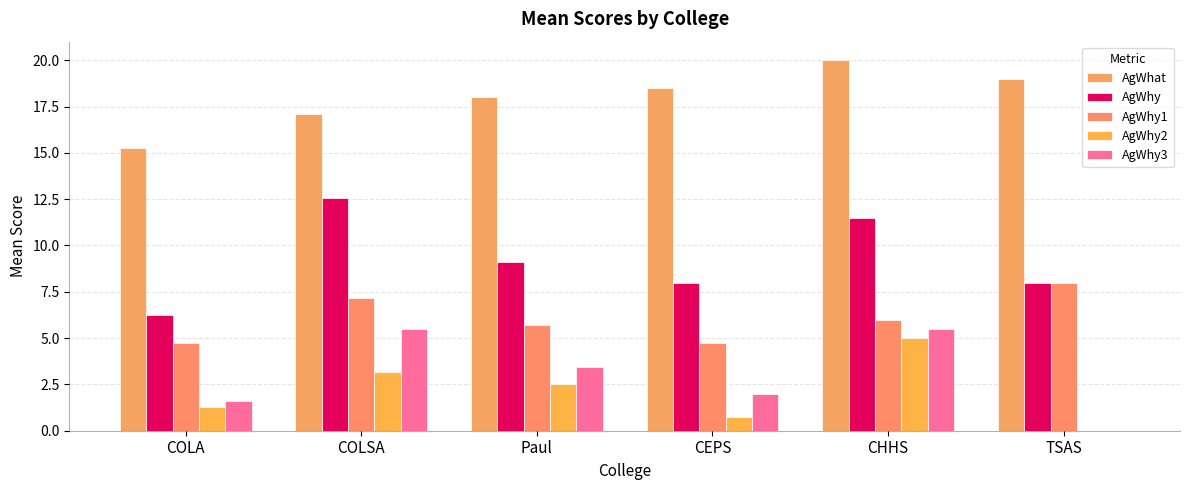

Where is AgWhy2 nearest to the value 2?

Paul